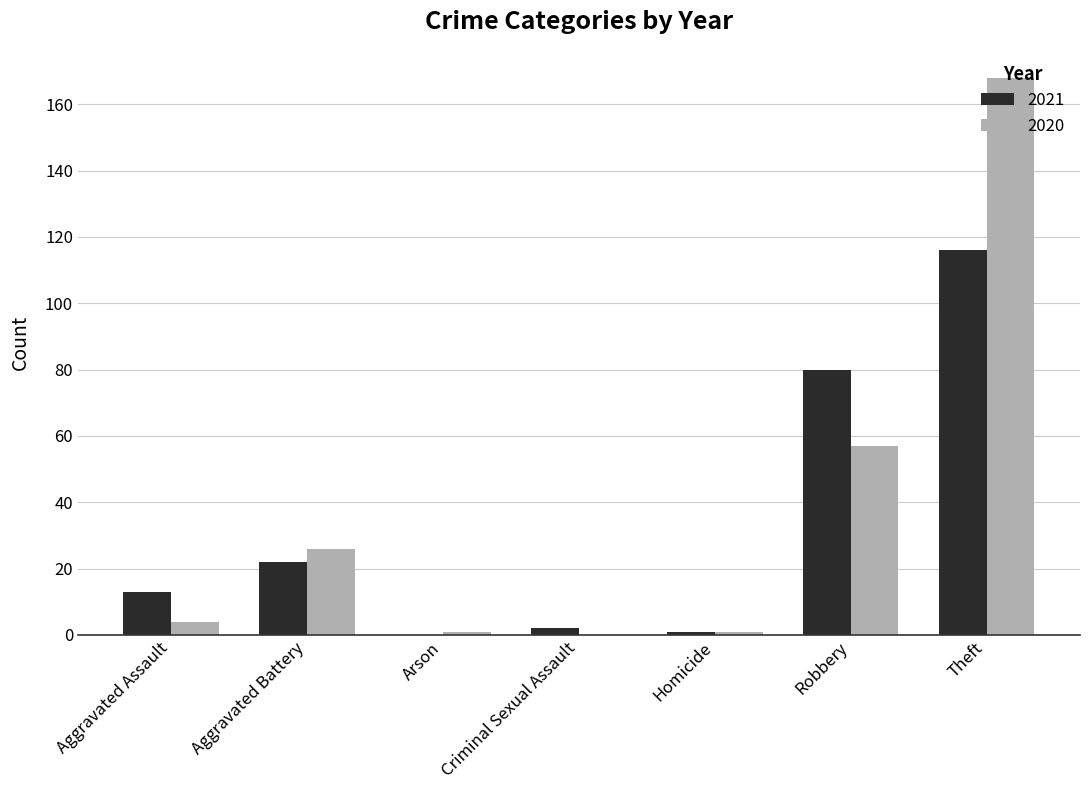

What value does the 2021 series have at Aggravated Assault, to the nearest 10?

10